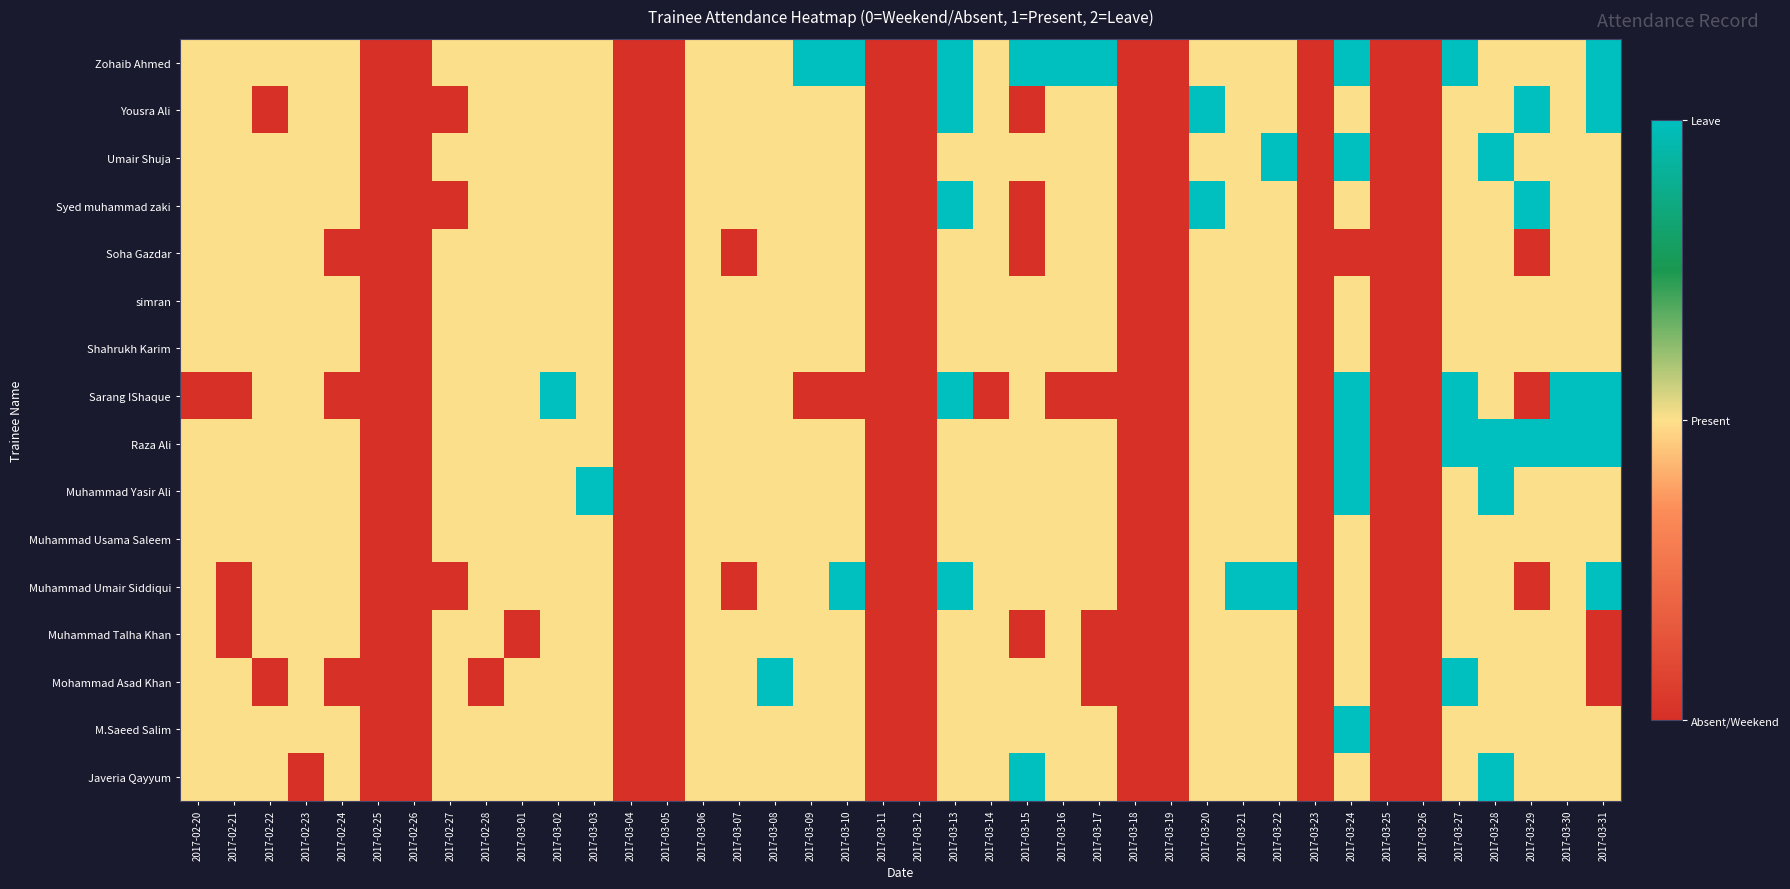

Rank the series at 2017-03-23 from lowest to highest value.

Zohaib Ahmed, Yousra Ali, Umair Shuja, Syed muhammad zaki, Soha Gazdar, simran, Shahrukh Karim, Sarang IShaque, Raza Ali, Muhammad Yasir Ali, Muhammad Usama Saleem, Muhammad Umair Siddiqui, Muhammad Talha Khan, Mohammad Asad Khan, M.Saeed Salim, Javeria Qayyum